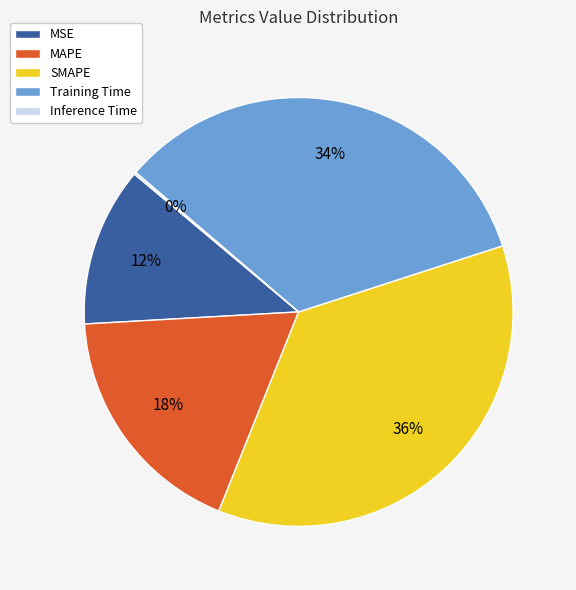

Is there a majority slice in this chart?

No